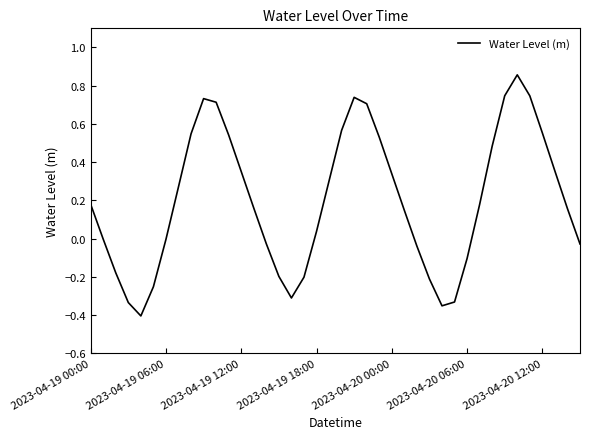

What is the difference between the maximum and minimum values?

1.3